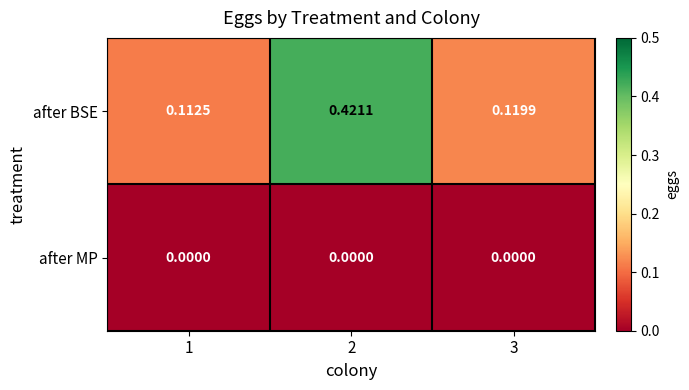

Which series changed the most between 1 and 2?

after BSE